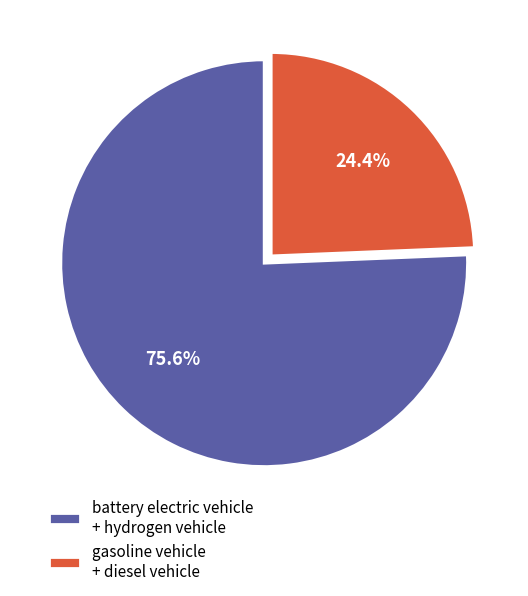

Count the number of slices in the pie.

2